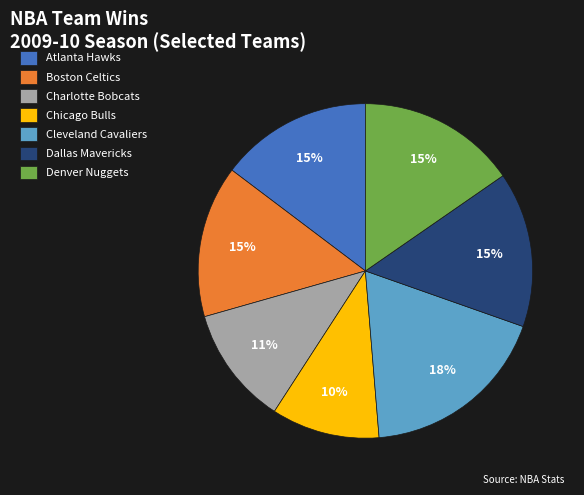

How many slices are in this pie chart?

7